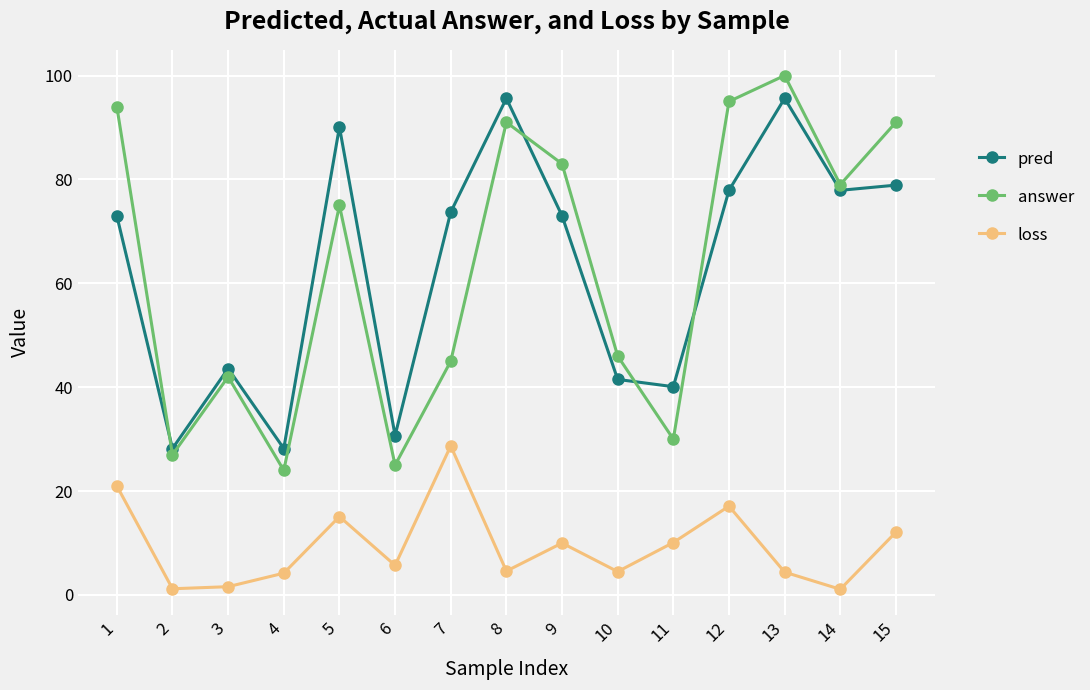

Is the value of loss at 3 greater than the value of pred at 1?

No